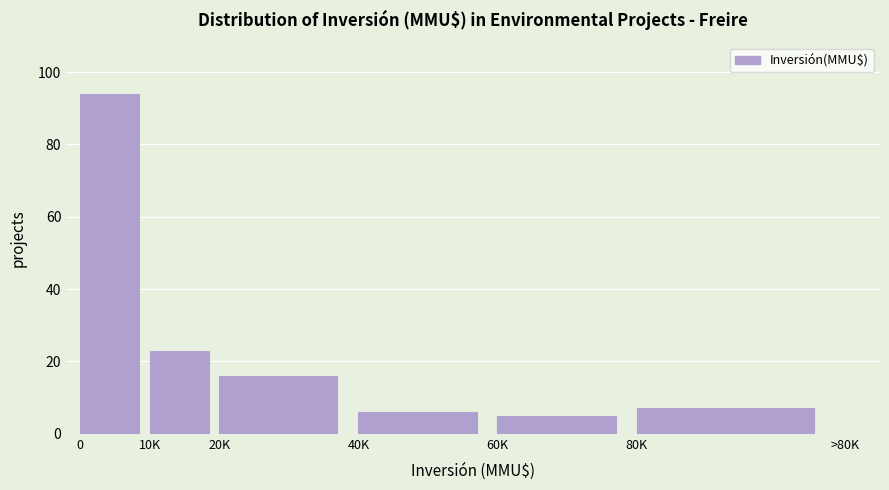

Reading left to right, list all the values displayed in this chart.

0=94	10K=23	20K=16	40K=6	60K=5	80K=7